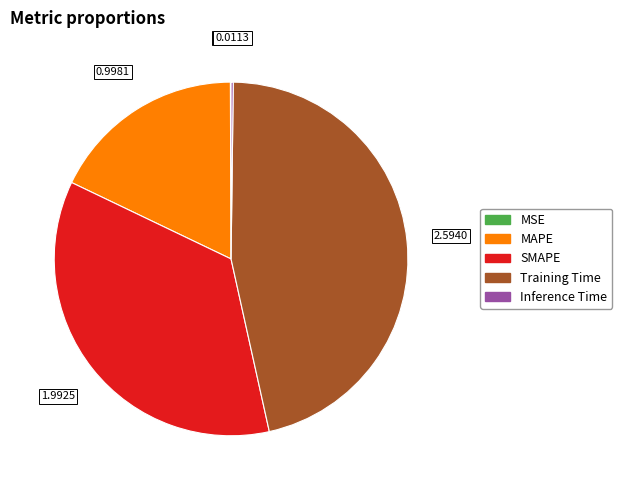

Approximately how many times larger is the value at MAPE compared to SMAPE?

0.5